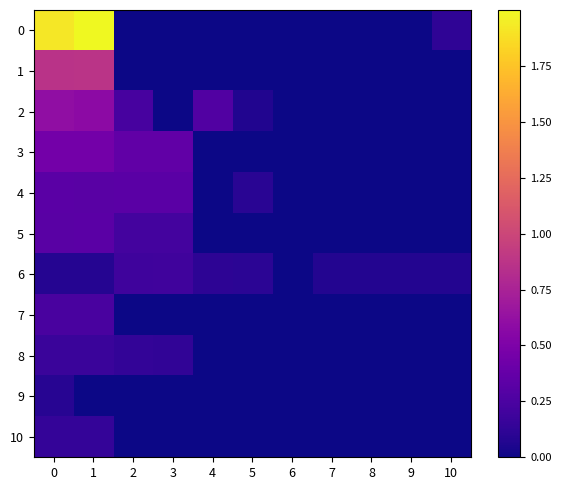

At how many categories does at least one series exceed 0?

10